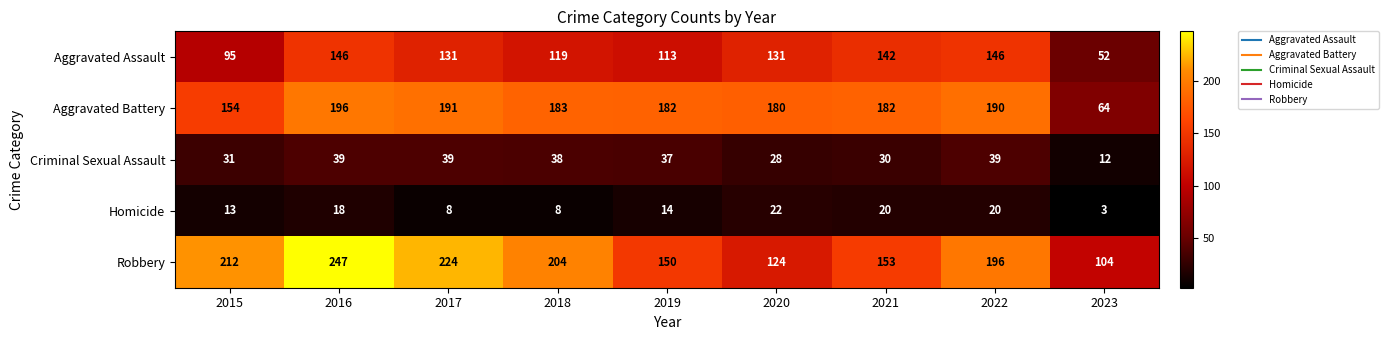

List the series in order of their peak value, highest first.

Robbery, Aggravated Battery, Aggravated Assault, Criminal Sexual Assault, Homicide